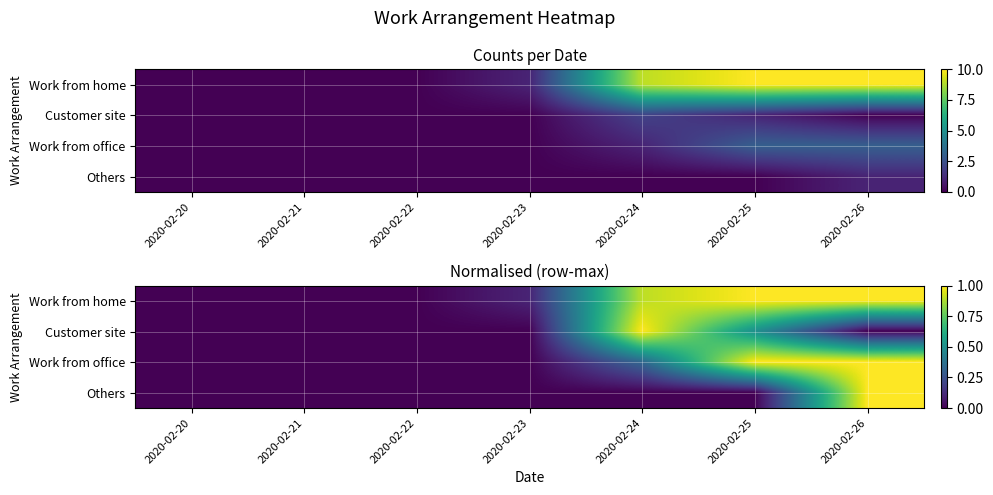

Rank the series by their average value, from highest to lowest.

Work from home, Work from office, Customer site, Others